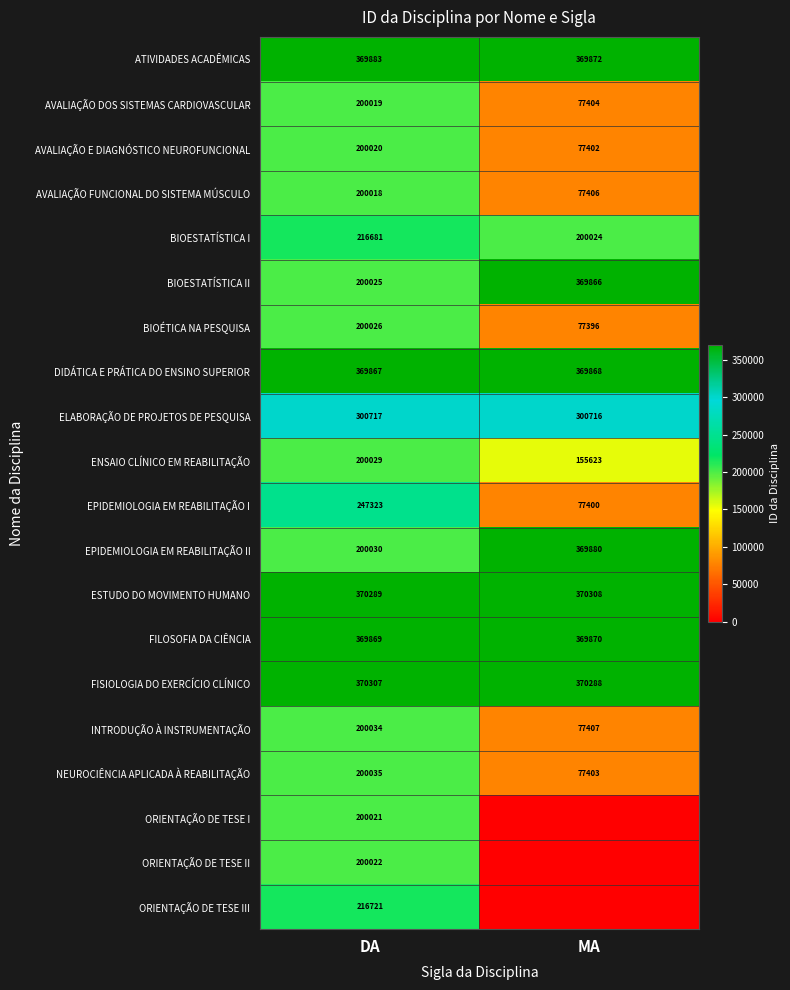

What is the lowest value of the ESTUDO DO MOVIMENTO HUMANO series?

370289